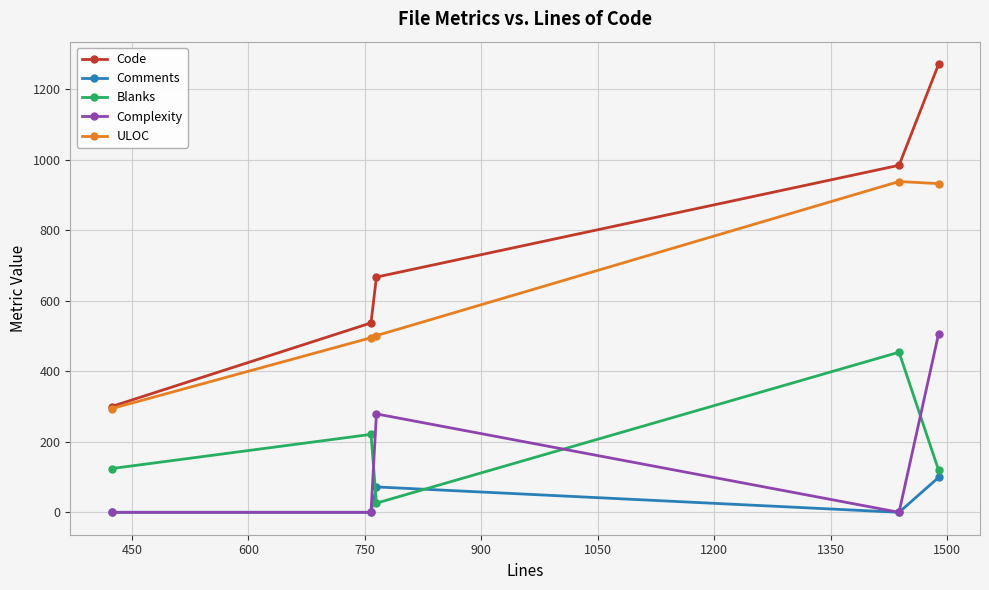

True or false: ULOC and Complexity intersect in this chart.

False